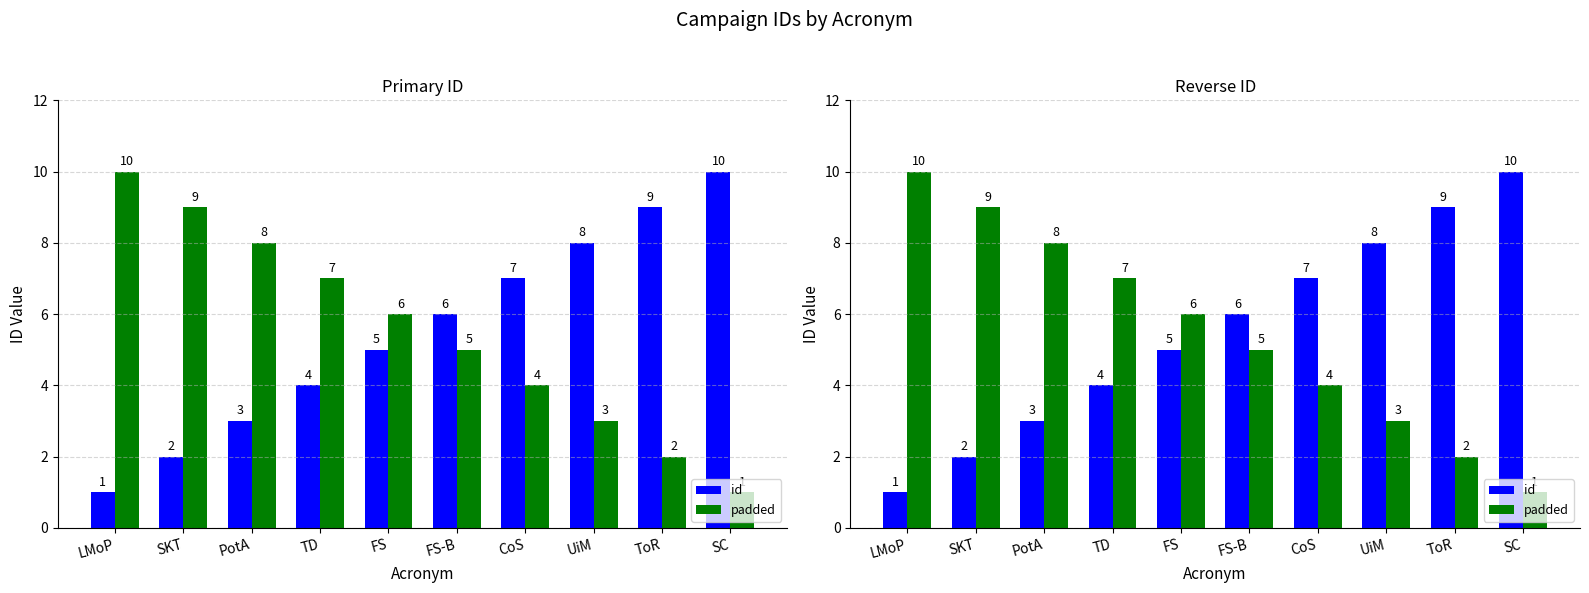

What is the value of the padded bar at the 3rd from the left?

8